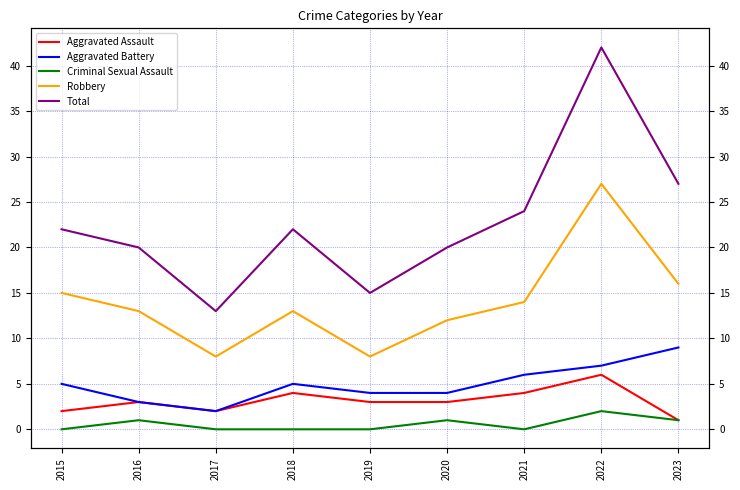

At which category does Criminal Sexual Assault reach its first local peak?

2016